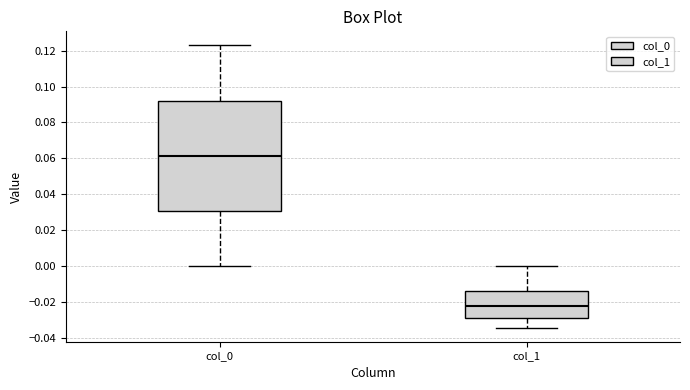

Reading left to right, read every box against the y-axis: the position of its median line, the range the box covers, and the ends of its whiskers. The values are not printed on the chart, so give them approximately, as read against the axis.

col_0: median 0.062, box 0.030 to 0.092, whiskers 0.000 to 0.122
col_1: median -0.022, box -0.028 to -0.014, whiskers -0.034 to 0.000